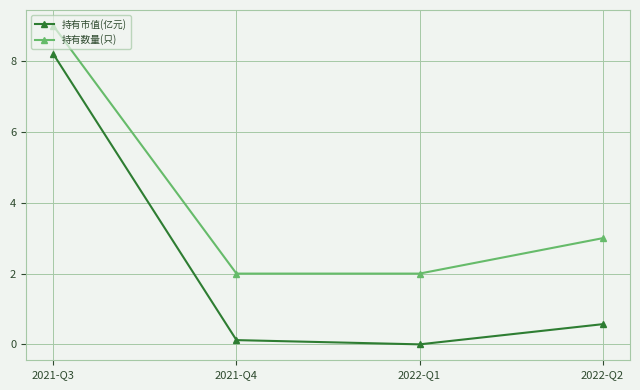

What is the total value across all series at 2021-Q3?

17.2